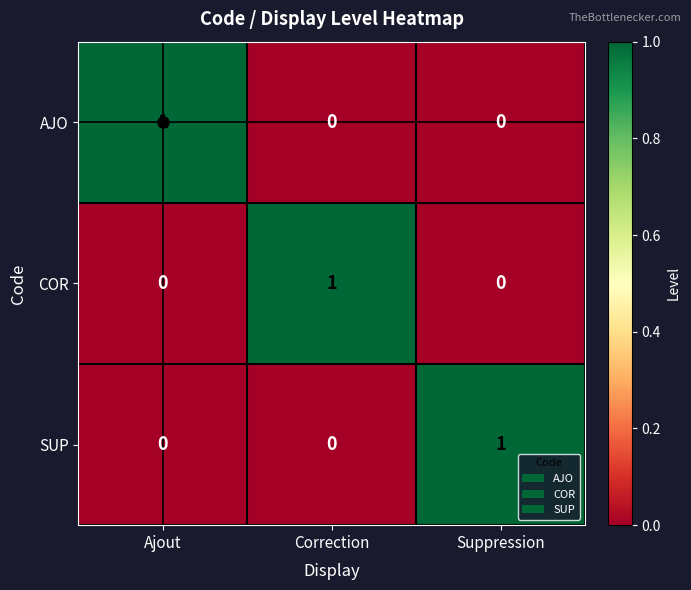

The value of SUP at Suppression is 1. True or false?

True